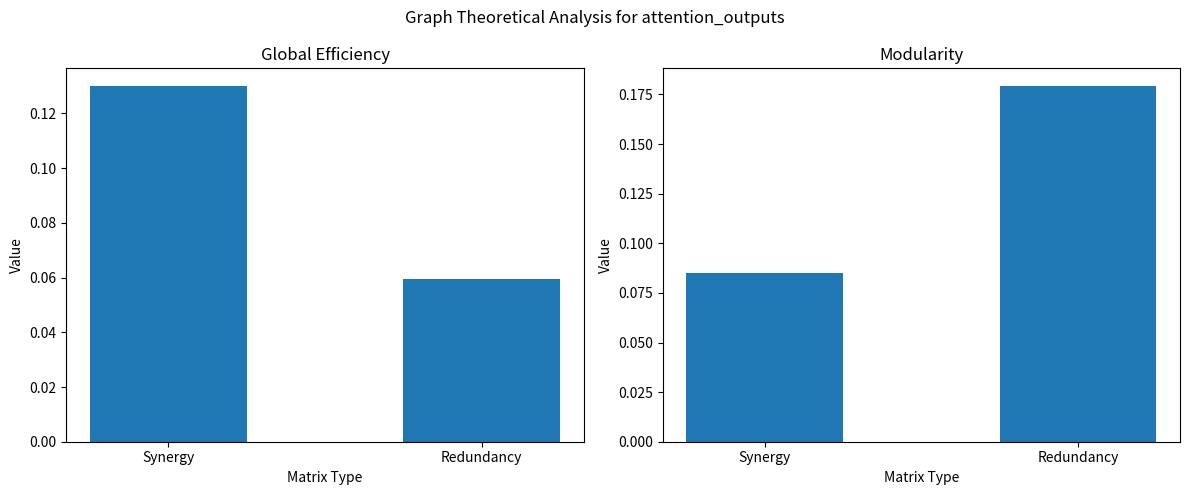

What is the smallest value displayed?

0.1